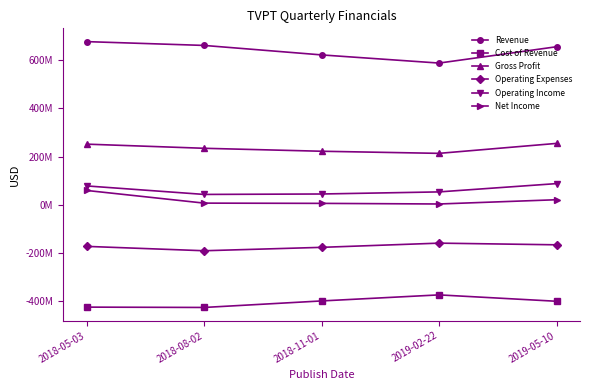

What is the difference between the highest and lowest values at 2018-05-03?

1104.2